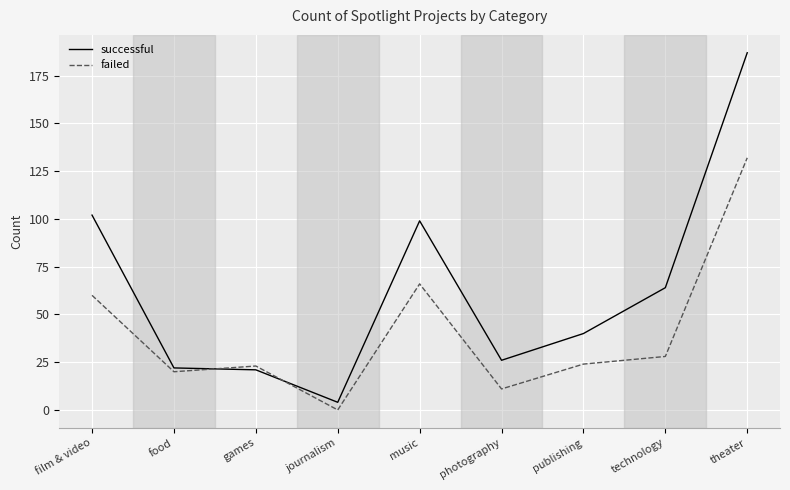

Where is successful nearest to the value 95?

music